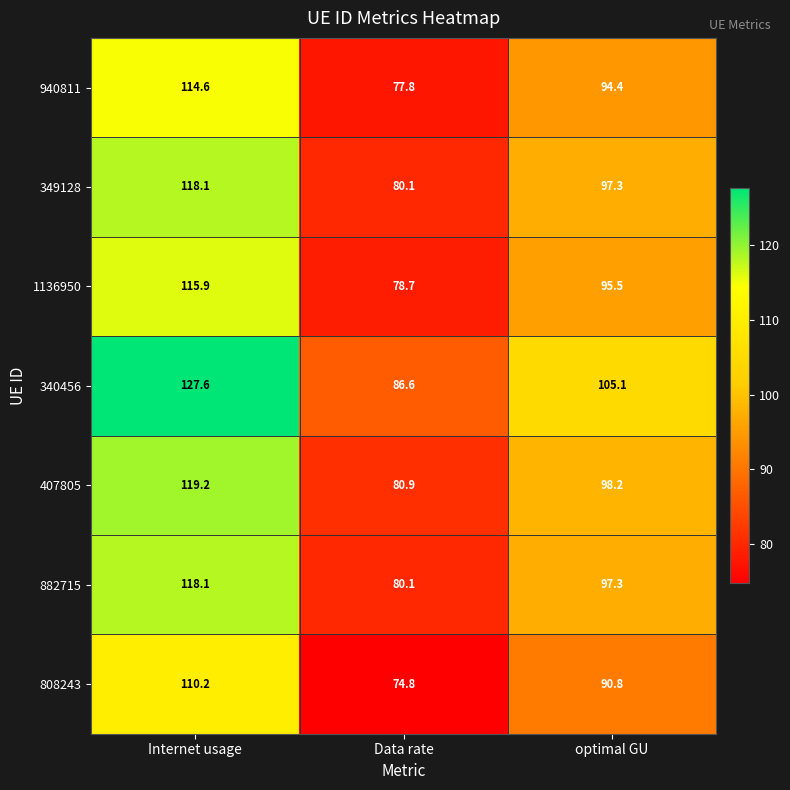

Is it true that 808243 equals 56.8 at optimal GU?

False